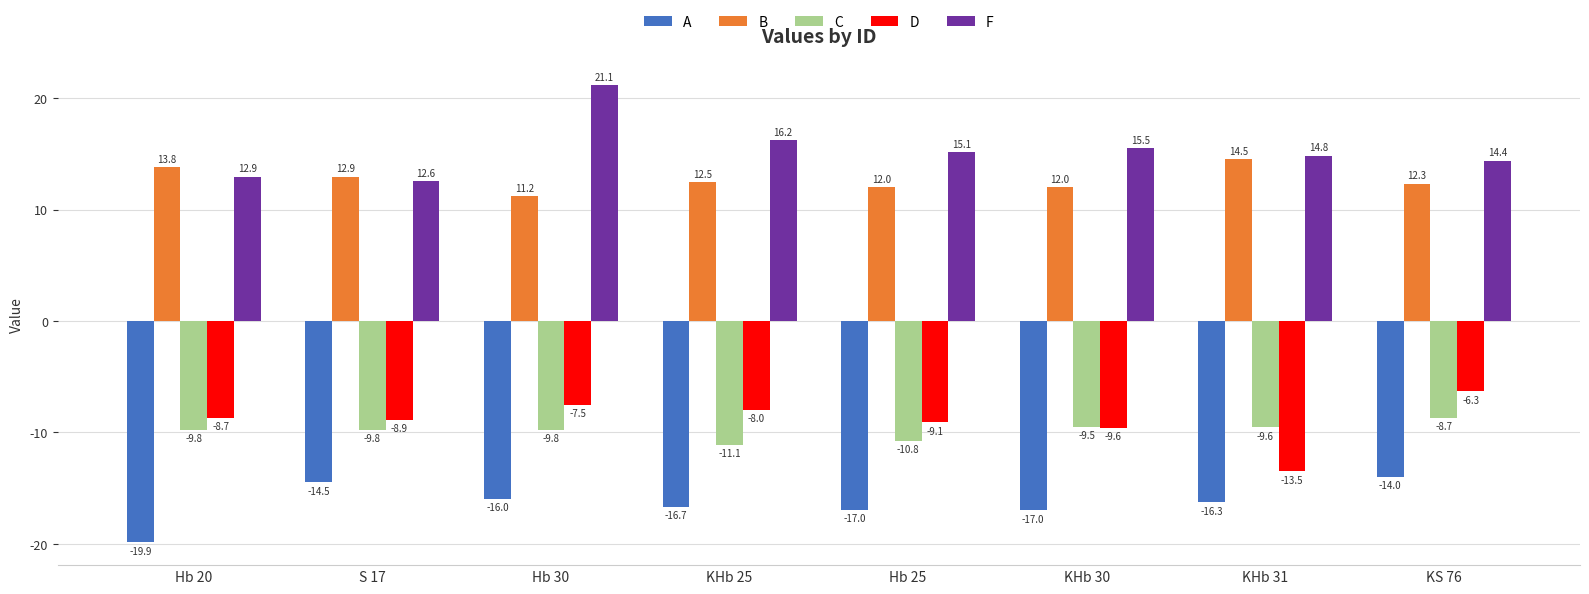

Rank the series at KS 76 from lowest to highest value.

A, C, D, B, F